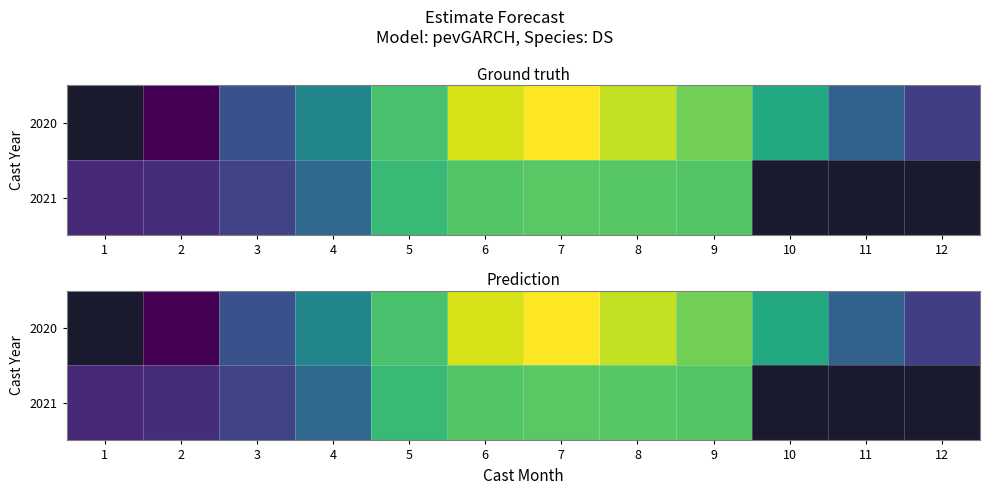

Which series has the widest spread of values?

2021